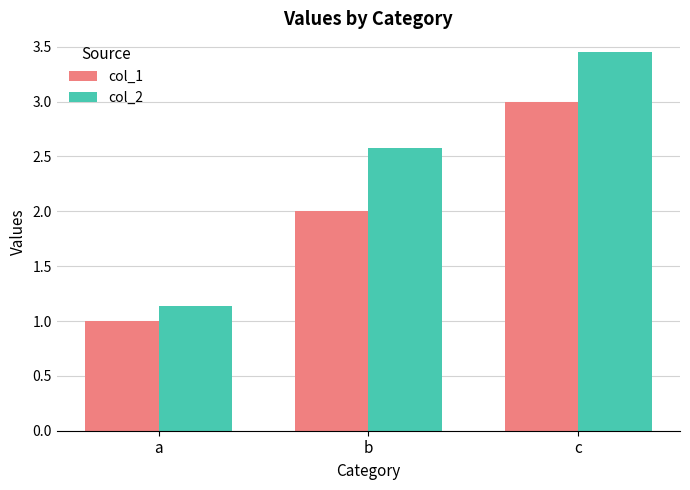

How many groups of bars are there?

3